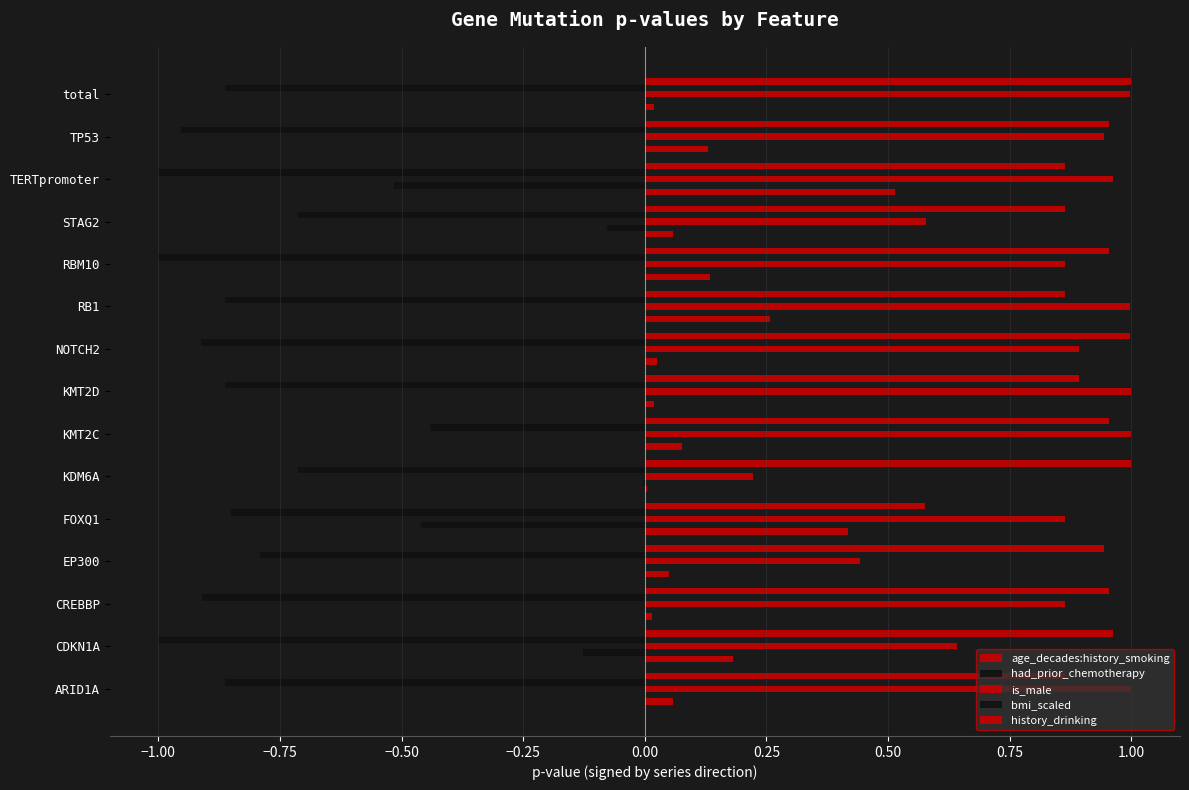

How many data points does each series have?

15